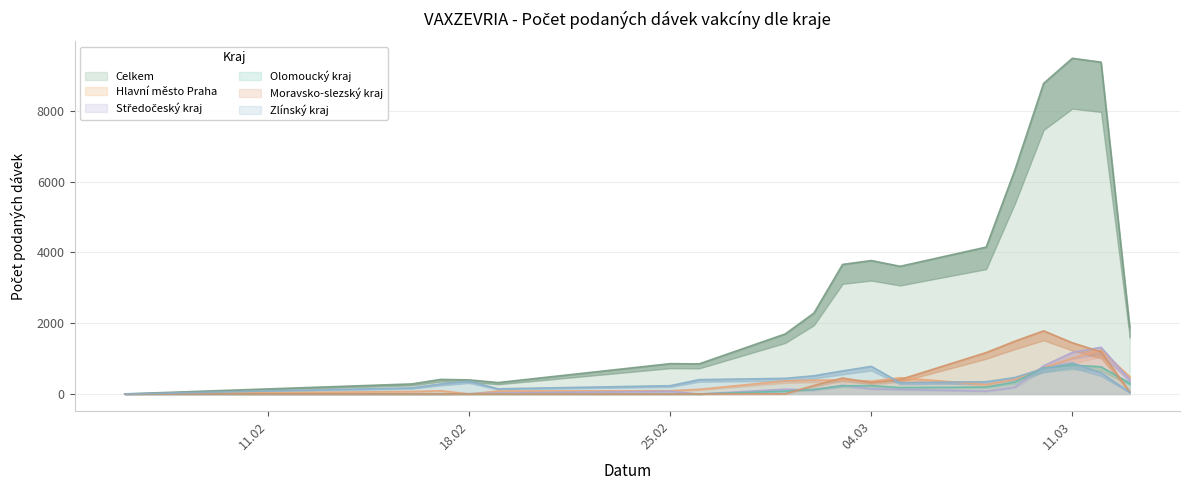

Between 19.02.2021 and 26.02.2021, which series saw the biggest shift?

Celkem